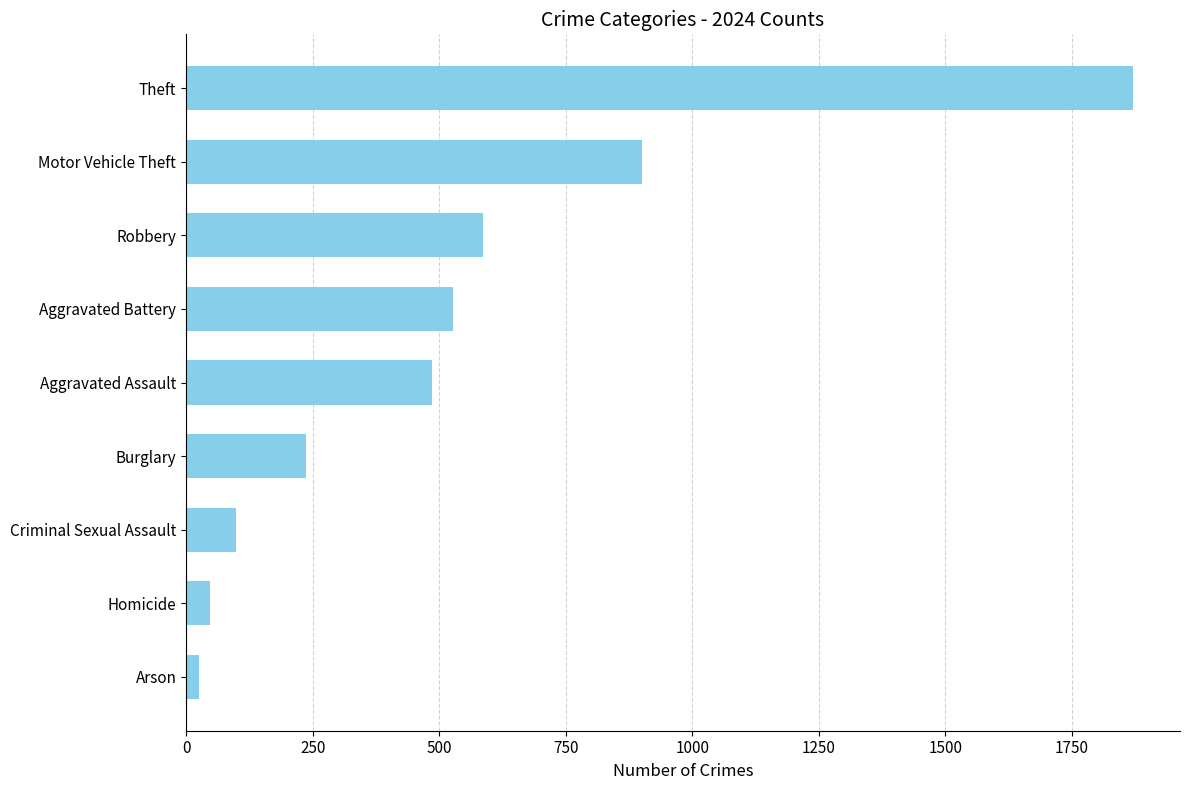

Reading bottom to top, list all the values displayed in this chart.

26	47	98	236	486	527	586	900	1870